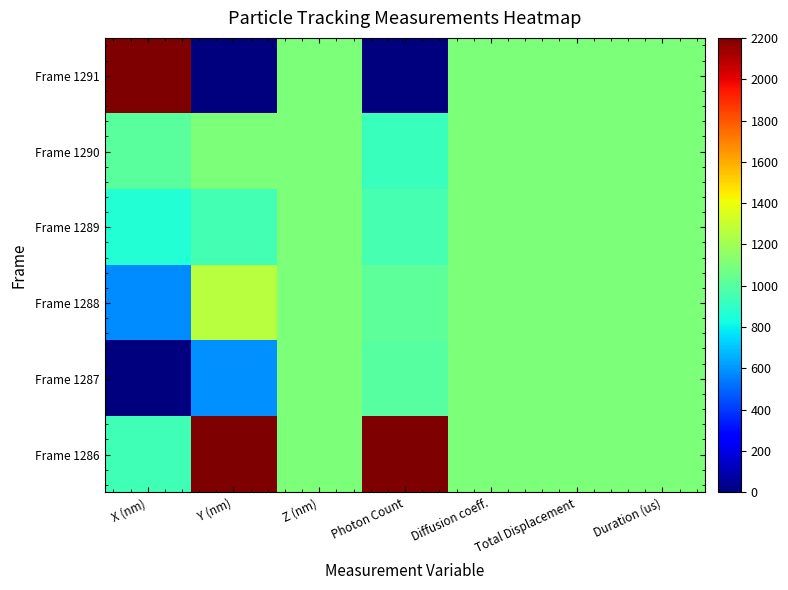

What is the greatest value displayed?

2200.0